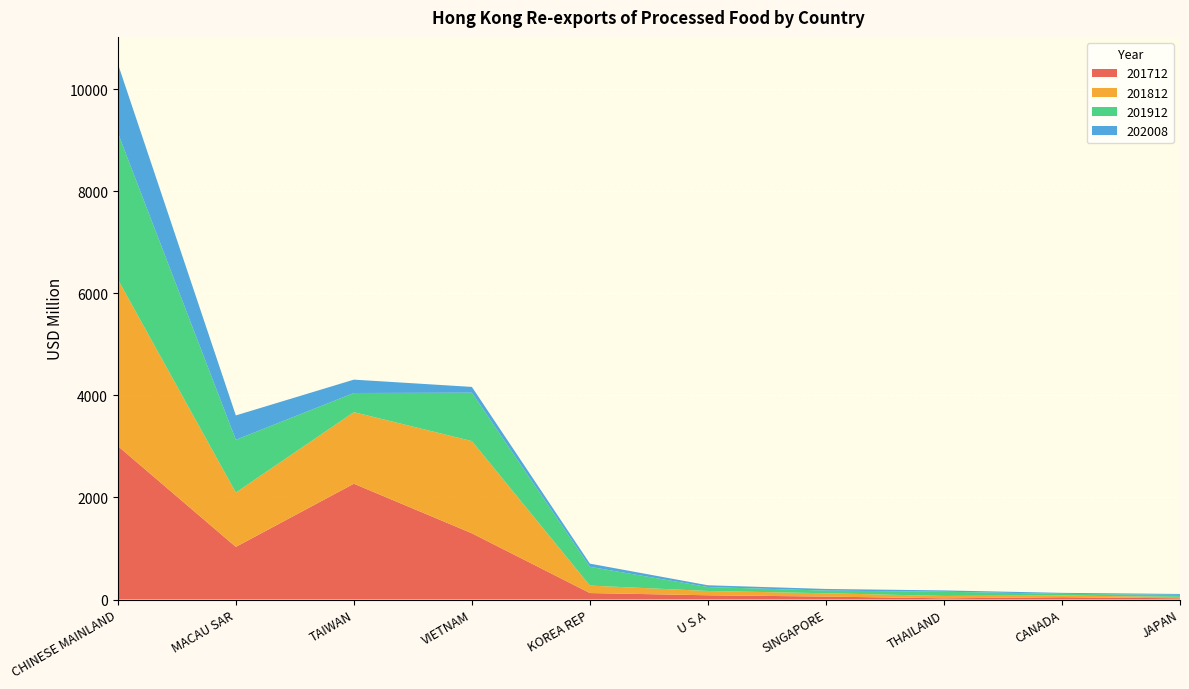

Reading right to left, what are all the values shown in this chart?

201712: 24.0	45.0	23.5	57.7	83.1	126.6	1297.5	2268.9	1031.3	3007.2
201812: 27.3	33.9	46.7	65.1	84.6	146.4	1806.5	1401.4	1063.9	3265.2
201912: 39.9	33.0	82.8	51.9	77.2	367.8	948.1	375.2	1033.8	2871.8
202008: 17.8	18.7	25.3	32.2	34.0	62.3	112.8	261.9	477.6	1352.8